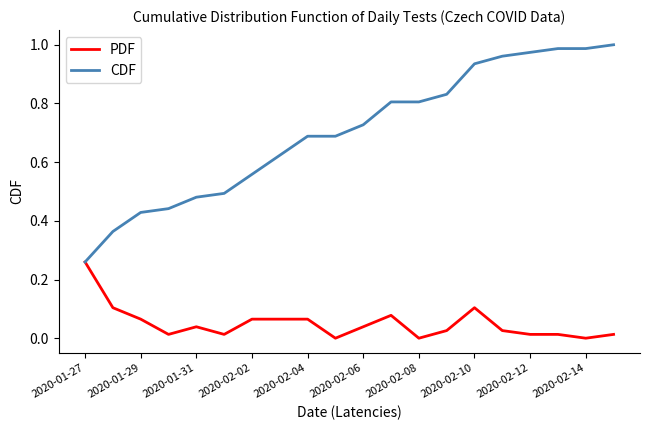

Which series has the largest total across all categories?

CDF